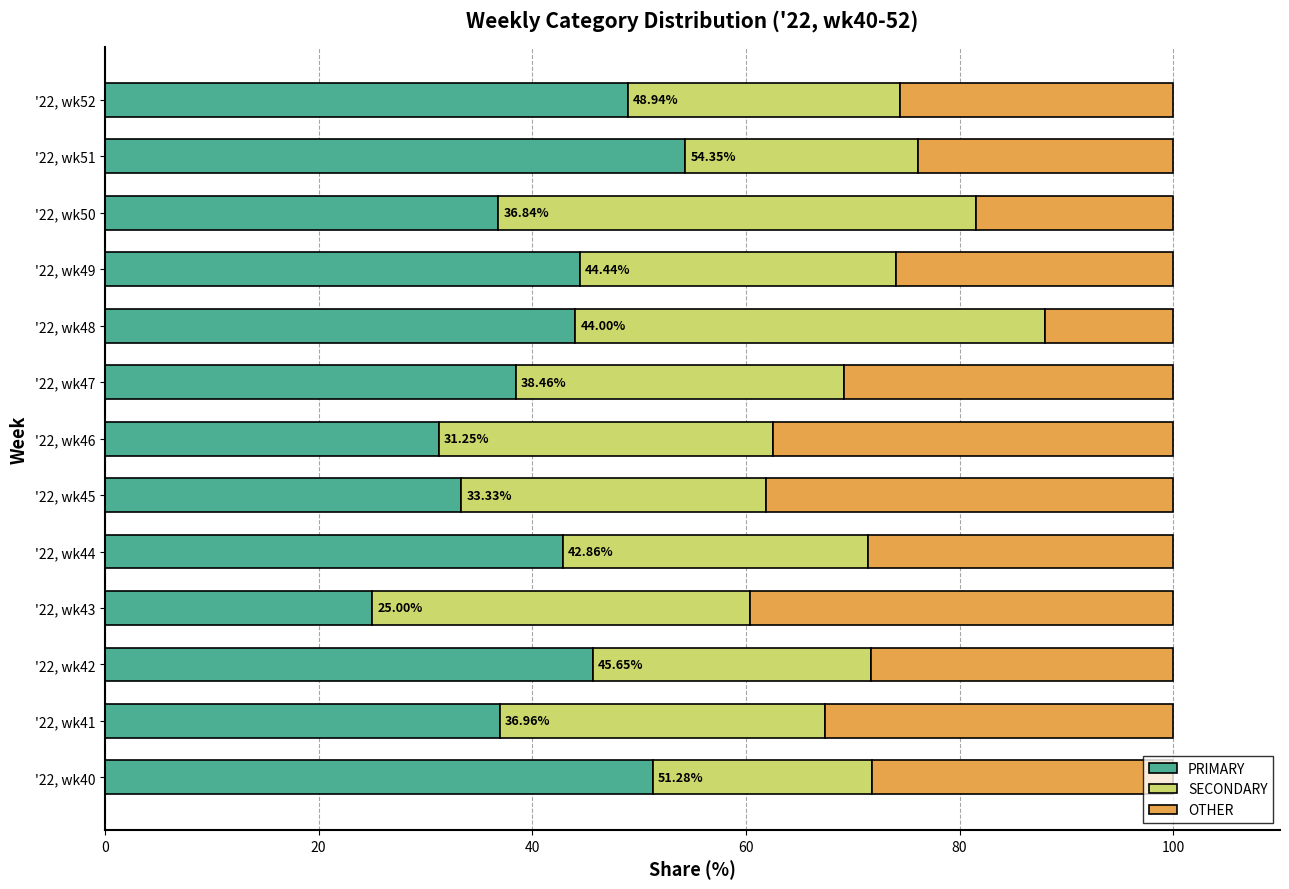

What is the sum of all PRIMARY values?

533.4